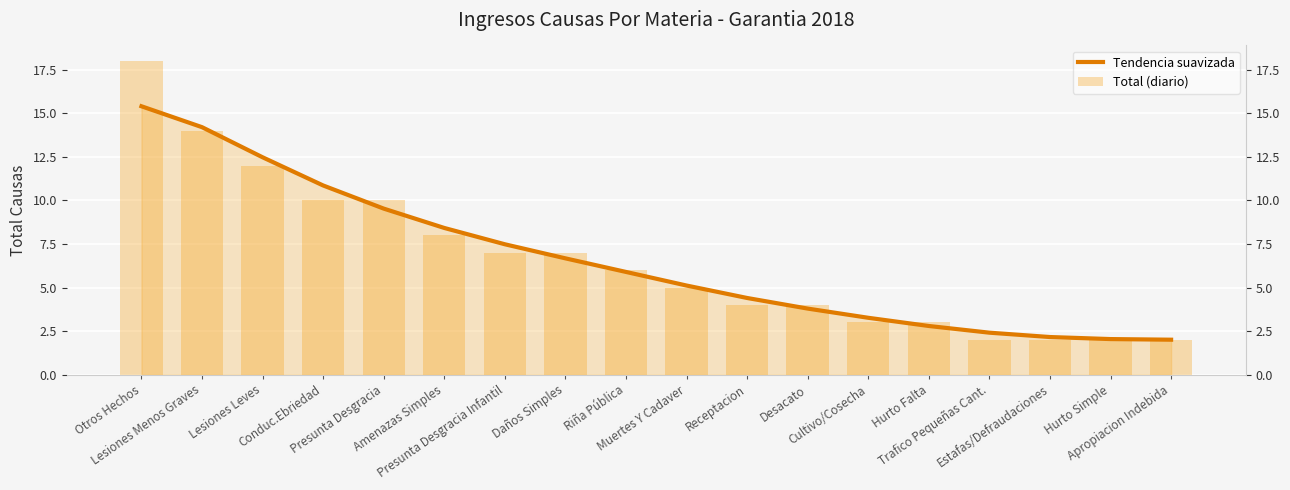

What is the sum of all Tendencia suavizada values?

119.0